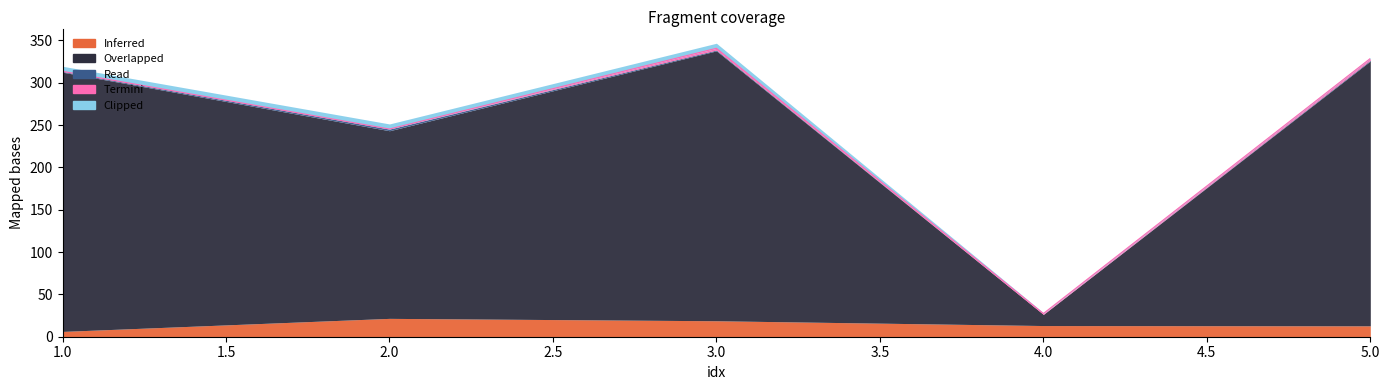

Reading right to left, list all the values displayed in this chart.

Inferred: 5=12.9	4=13.2	3=18.9	2=21.7	1=6.3
Overlapped: 5=312.9	4=13.2	3=318.9	2=221.7	1=306.3
Read: 5=1.0	4=0.0	3=1.0	2=2.0	1=1.0
Termini: 5=2.0	4=1.0	3=2.0	2=0.0	1=0.0
Clipped: 5=1.0	4=1.0	3=6.0	2=6.0	1=6.0